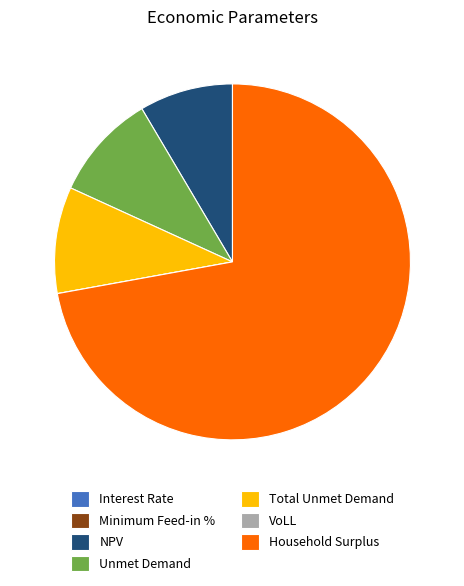

Does Household Surplus represent more than half of the total?

Yes